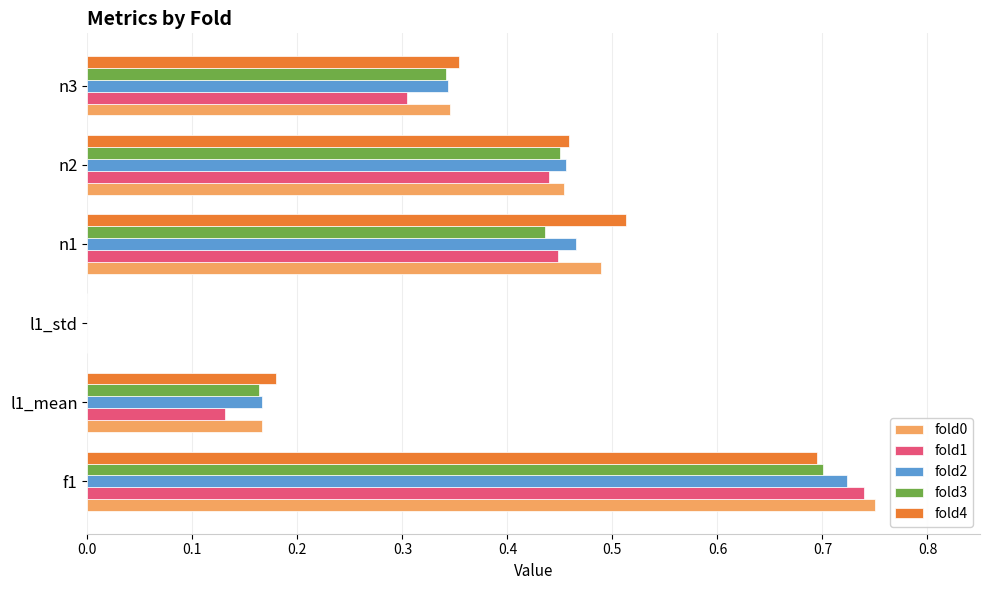

At which label does fold0 reach its peak?

f1